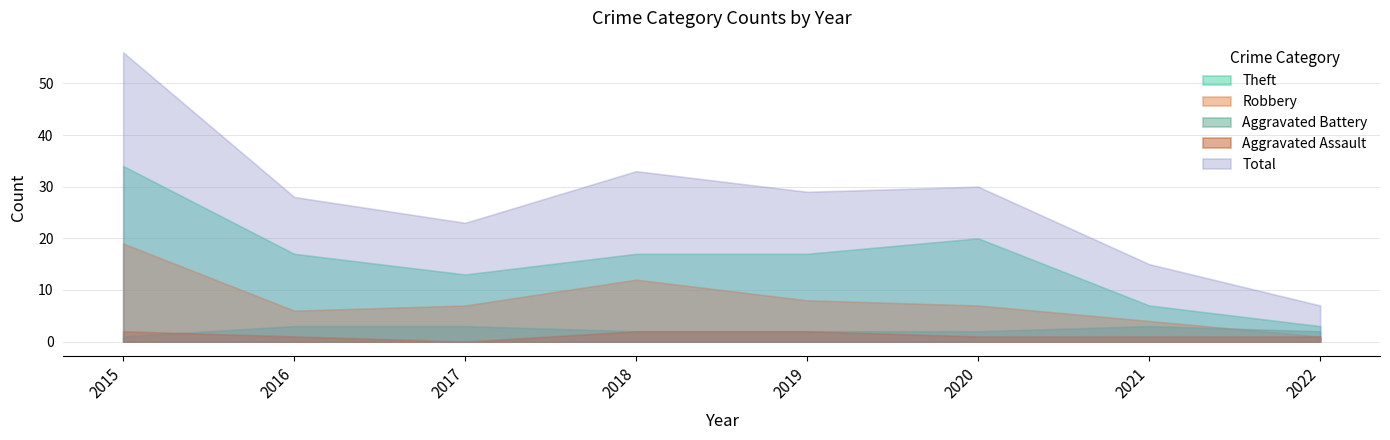

Reading left to right, what are all the values shown in this chart?

Aggravated Assault: 2	1	0	2	2	1	1	1
Aggravated Battery: 1	3	3	2	2	2	3	2
Robbery: 19	6	7	12	8	7	4	1
Theft: 34	17	13	17	17	20	7	3
Total: 56	28	23	33	29	30	15	7